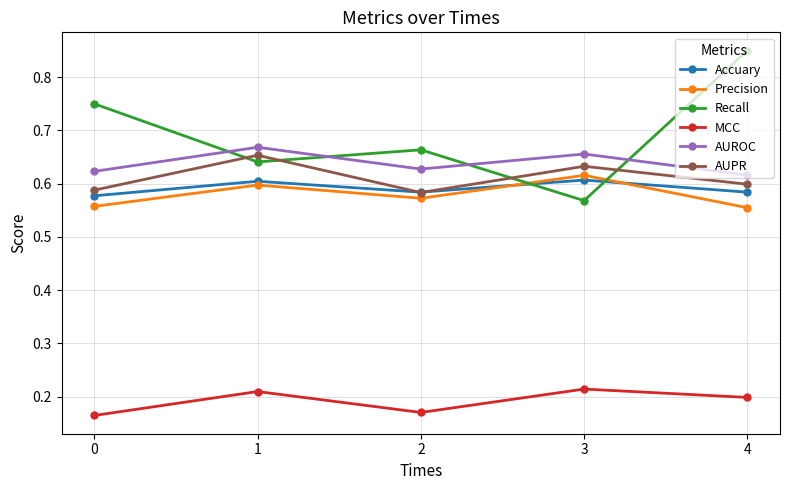

How many AUROC values are between 0 and 1?

5